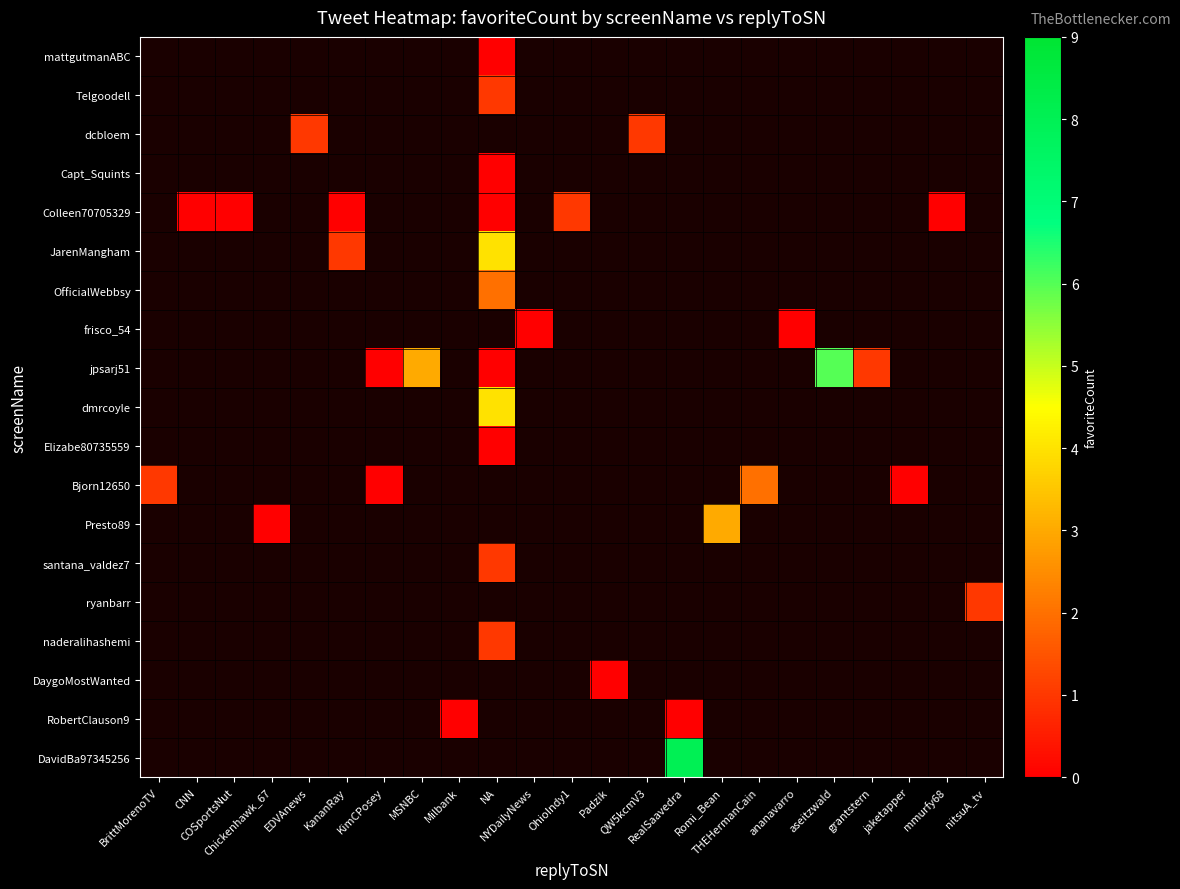

Reading left to right, transcribe all the data shown in this chart.

row_0: -1	-1	-1	-1	-1	-1	-1	-1	-1	0	-1	-1	-1	-1	-1	-1	-1	-1	-1	-1	-1	-1	-1
row_1: -1	-1	-1	-1	-1	-1	-1	-1	-1	1	-1	-1	-1	-1	-1	-1	-1	-1	-1	-1	-1	-1	-1
row_2: -1	-1	-1	-1	1	-1	-1	-1	-1	-1	-1	-1	-1	1	-1	-1	-1	-1	-1	-1	-1	-1	-1
row_3: -1	-1	-1	-1	-1	-1	-1	-1	-1	0	-1	-1	-1	-1	-1	-1	-1	-1	-1	-1	-1	-1	-1
row_4: -1	0	0	-1	-1	0	-1	-1	-1	0	-1	1	-1	-1	-1	-1	-1	-1	-1	-1	-1	0	-1
row_5: -1	-1	-1	-1	-1	1	-1	-1	-1	4	-1	-1	-1	-1	-1	-1	-1	-1	-1	-1	-1	-1	-1
row_6: -1	-1	-1	-1	-1	-1	-1	-1	-1	2	-1	-1	-1	-1	-1	-1	-1	-1	-1	-1	-1	-1	-1
row_7: -1	-1	-1	-1	-1	-1	-1	-1	-1	-1	0	-1	-1	-1	-1	-1	-1	0	-1	-1	-1	-1	-1
row_8: -1	-1	-1	-1	-1	-1	0	3	-1	0	-1	-1	-1	-1	-1	-1	-1	-1	6	1	-1	-1	-1
row_9: -1	-1	-1	-1	-1	-1	-1	-1	-1	4	-1	-1	-1	-1	-1	-1	-1	-1	-1	-1	-1	-1	-1
row_10: -1	-1	-1	-1	-1	-1	-1	-1	-1	0	-1	-1	-1	-1	-1	-1	-1	-1	-1	-1	-1	-1	-1
row_11: 1	-1	-1	-1	-1	-1	0	-1	-1	-1	-1	-1	-1	-1	-1	-1	2	-1	-1	-1	0	-1	-1
row_12: -1	-1	-1	0	-1	-1	-1	-1	-1	-1	-1	-1	-1	-1	-1	3	-1	-1	-1	-1	-1	-1	-1
row_13: -1	-1	-1	-1	-1	-1	-1	-1	-1	1	-1	-1	-1	-1	-1	-1	-1	-1	-1	-1	-1	-1	-1
row_14: -1	-1	-1	-1	-1	-1	-1	-1	-1	-1	-1	-1	-1	-1	-1	-1	-1	-1	-1	-1	-1	-1	1
row_15: -1	-1	-1	-1	-1	-1	-1	-1	-1	1	-1	-1	-1	-1	-1	-1	-1	-1	-1	-1	-1	-1	-1
row_16: -1	-1	-1	-1	-1	-1	-1	-1	-1	-1	-1	-1	0	-1	-1	-1	-1	-1	-1	-1	-1	-1	-1
row_17: -1	-1	-1	-1	-1	-1	-1	-1	0	-1	-1	-1	-1	-1	0	-1	-1	-1	-1	-1	-1	-1	-1
row_18: -1	-1	-1	-1	-1	-1	-1	-1	-1	-1	-1	-1	-1	-1	8	-1	-1	-1	-1	-1	-1	-1	-1